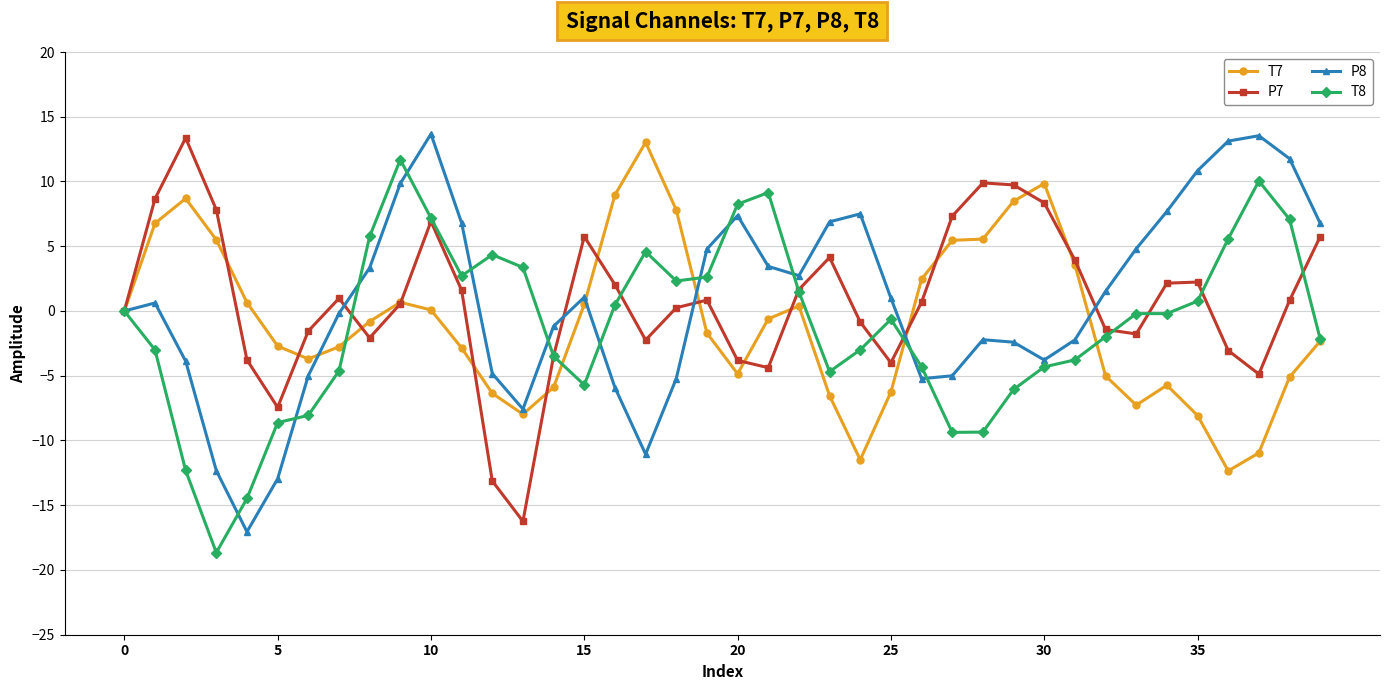

What is the smallest value displayed?

-18.7